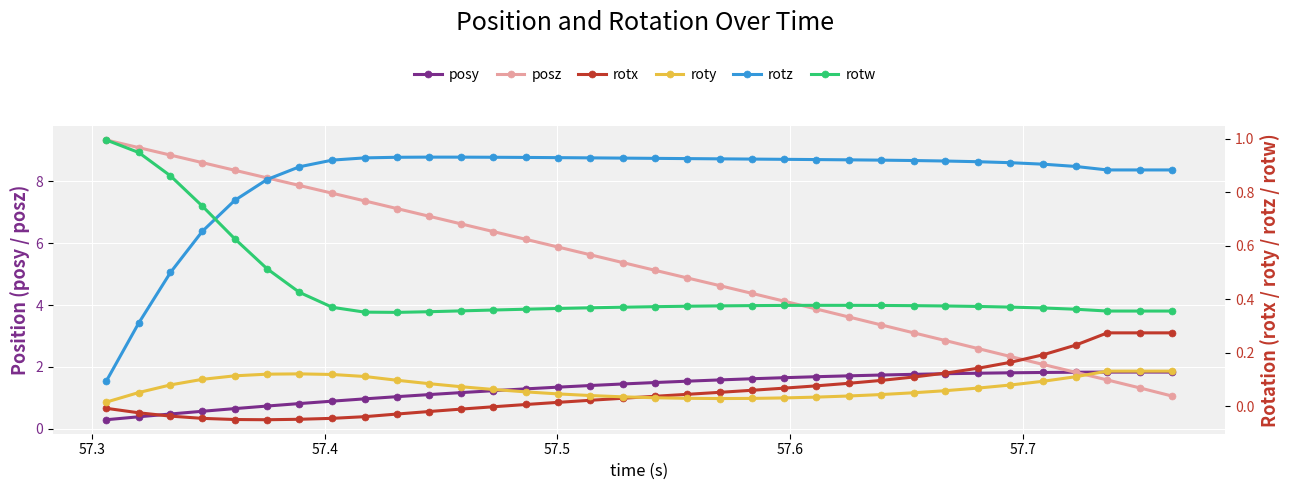

Count the number of data series in this chart.

6